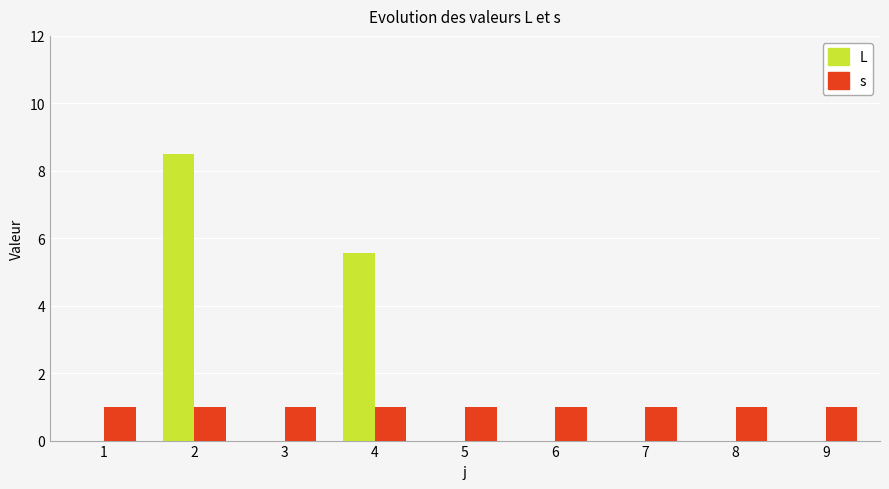

What is the total value across all series at 5?

1.0